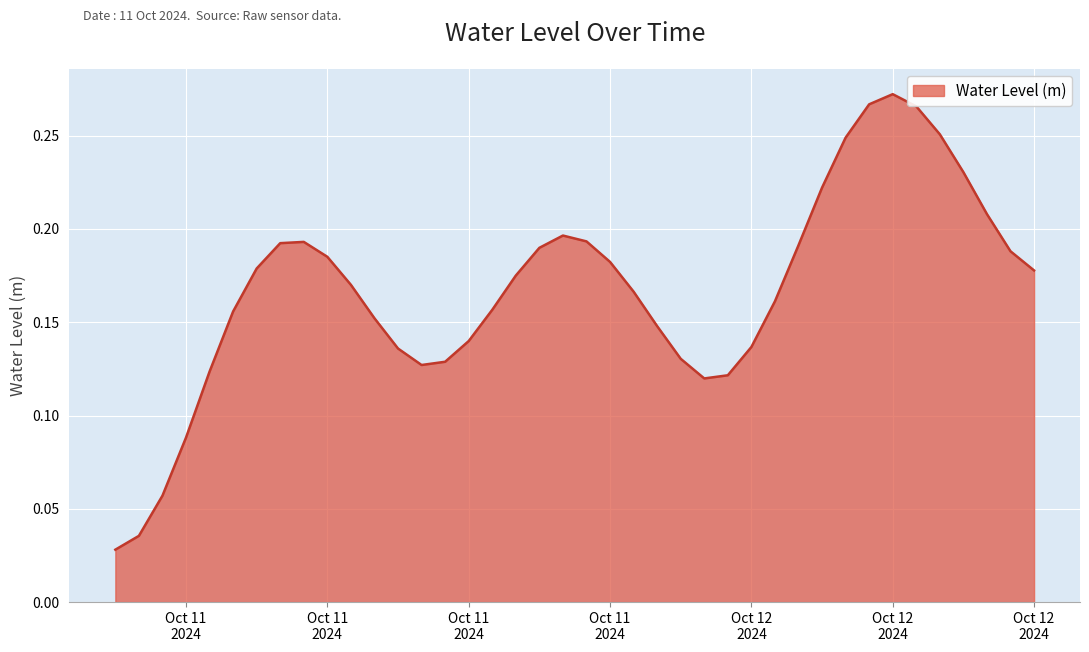

How many values are between 0 and 1?

40